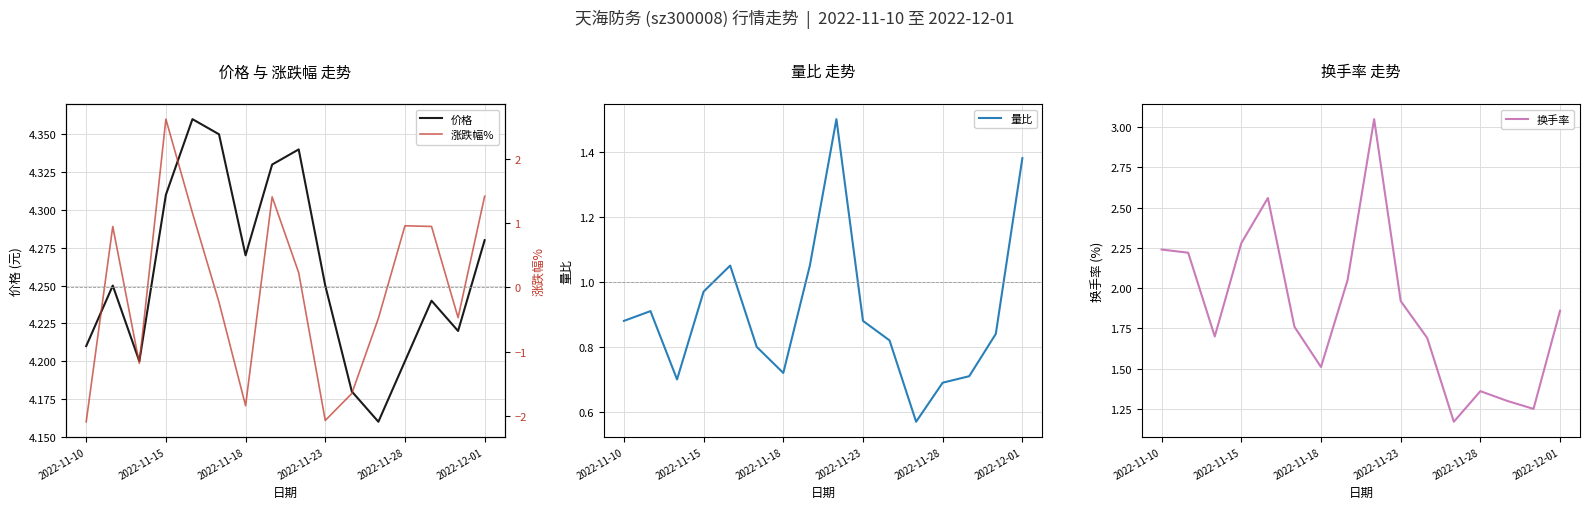

True or false: 量比 and 价格 cross at least once.

False